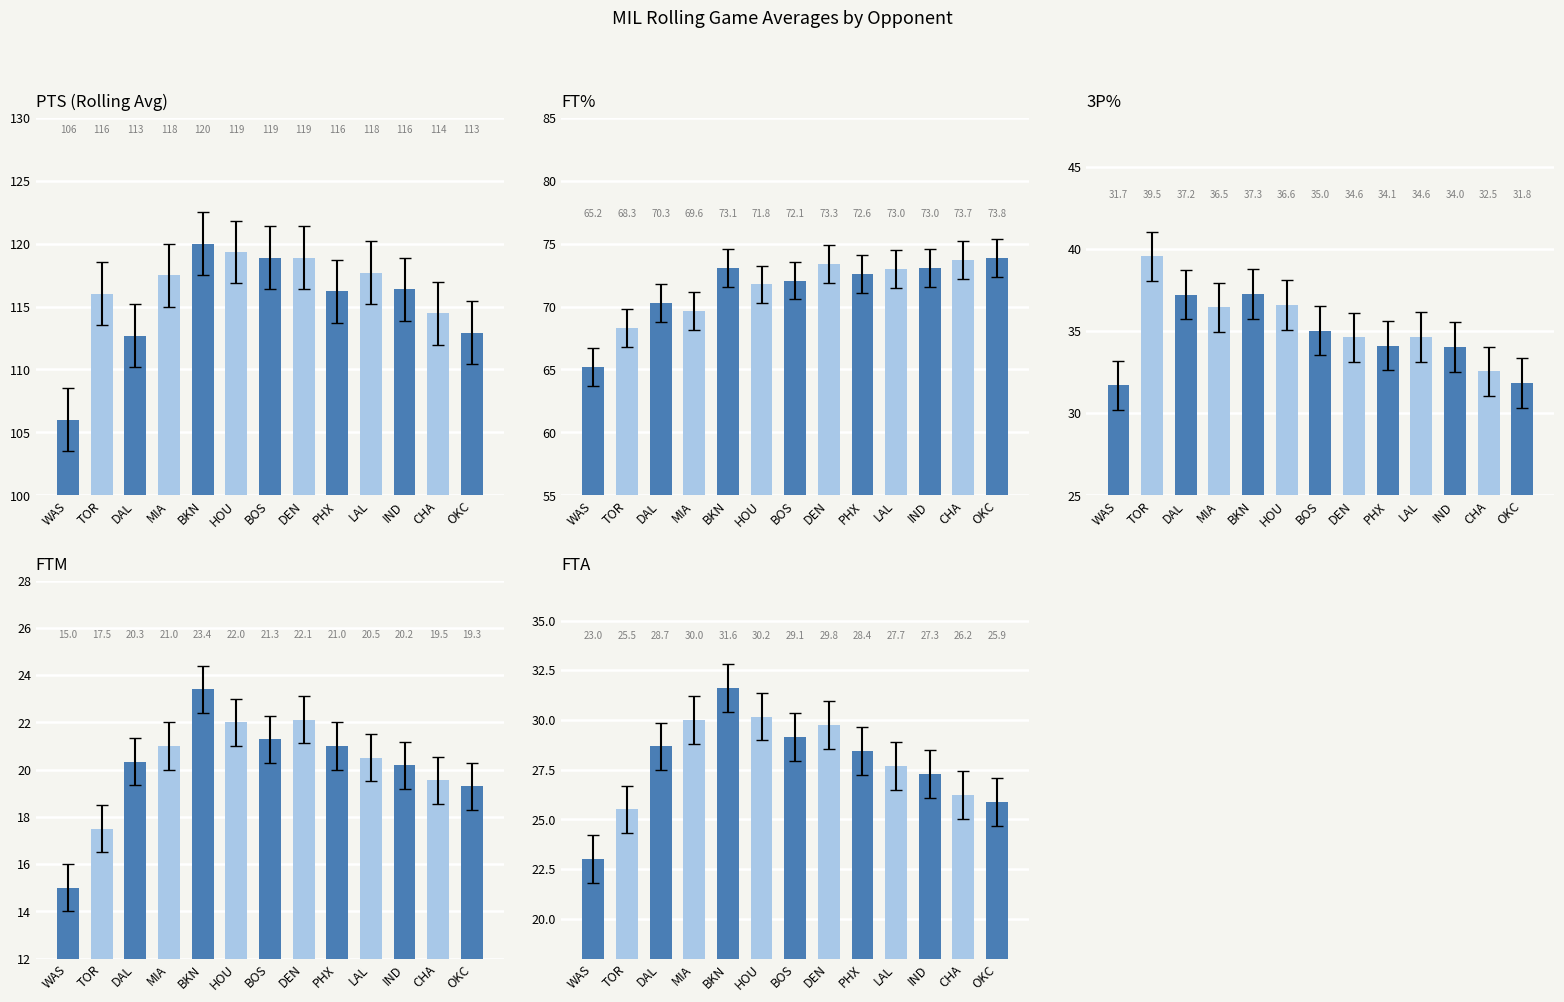

What is the difference between the maximum and minimum values in the FTM series?

8.4